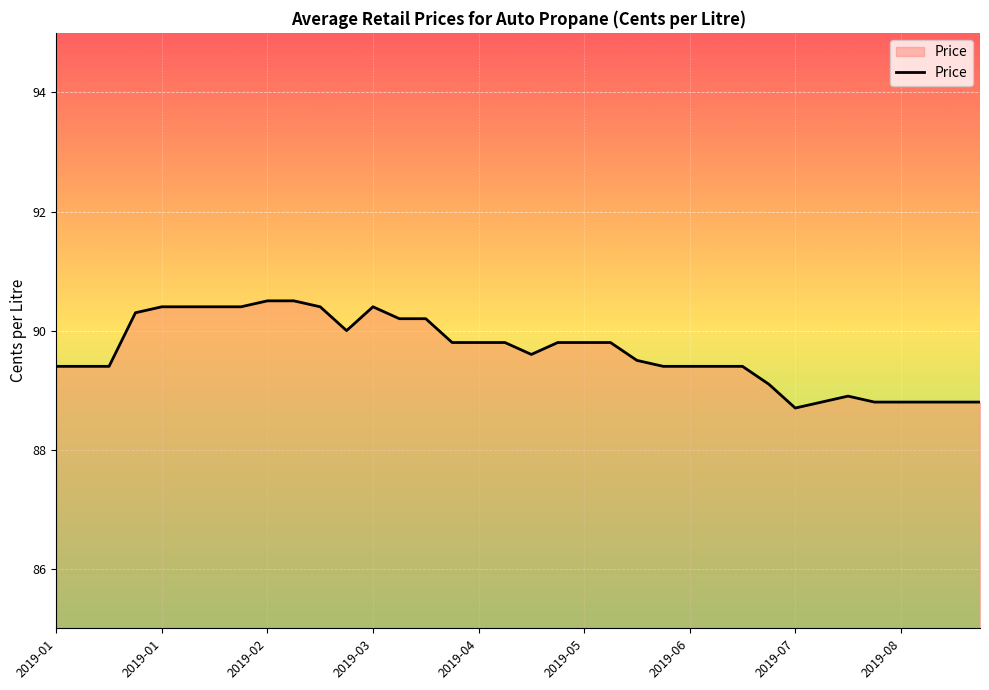

What is the smallest value displayed?

88.7